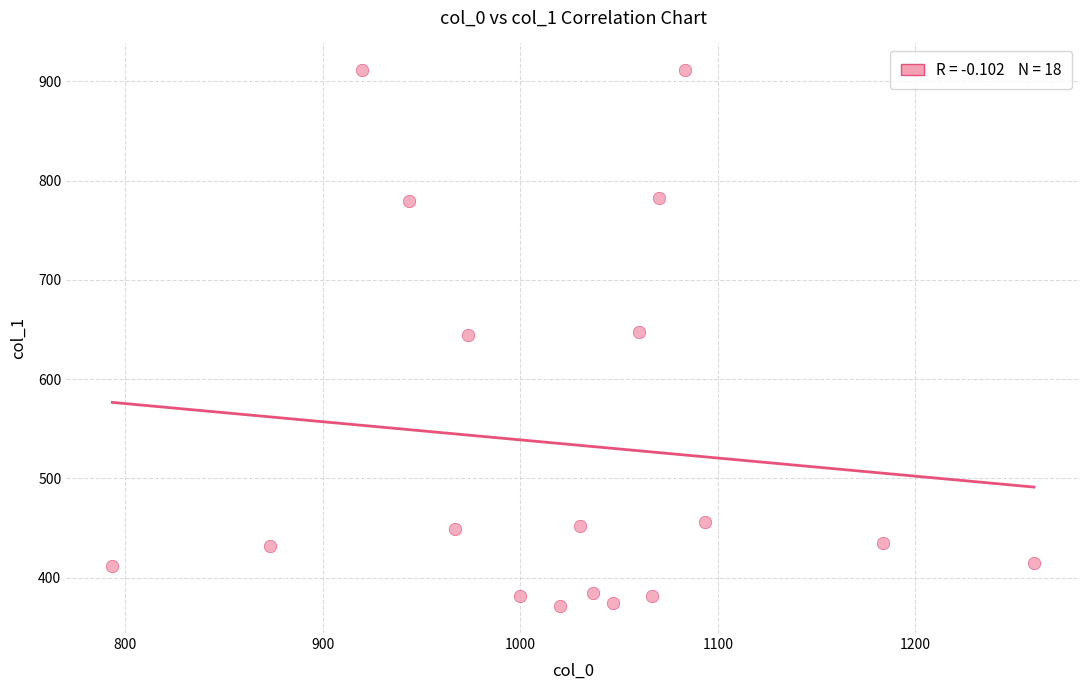

What is the range of Y values (max minus min)?

540.0